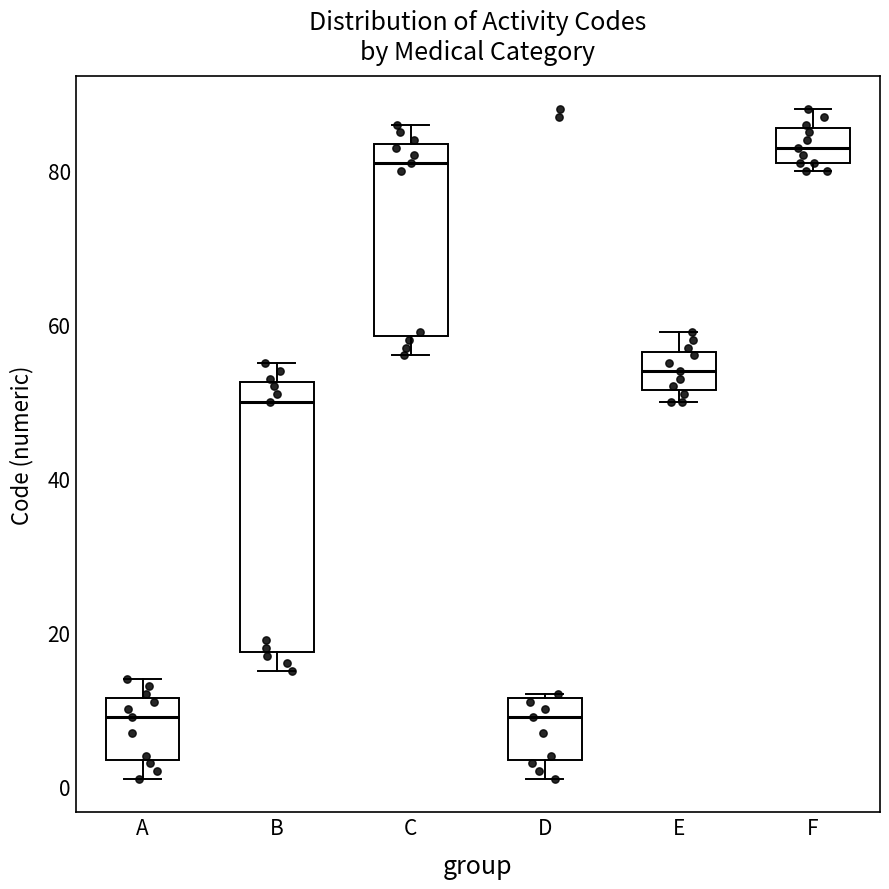

Reading left to right, transcribe this box plot: for each box, give where its median line is, the range the box spans, and where its two whiskers end, as read against the y-axis. The values are not printed on the chart, so give them approximately, as read against the axis.

A: median 10, box 4 to 12, whiskers 2 to 14
B: median 50, box 18 to 52, whiskers 16 to 56
C: median 82, box 58 to 84, whiskers 56 to 86
D: median 10, box 4 to 12, whiskers 2 to 12
E: median 54, box 52 to 56, whiskers 50 to 60
F: median 84, box 82 to 86, whiskers 80 to 88